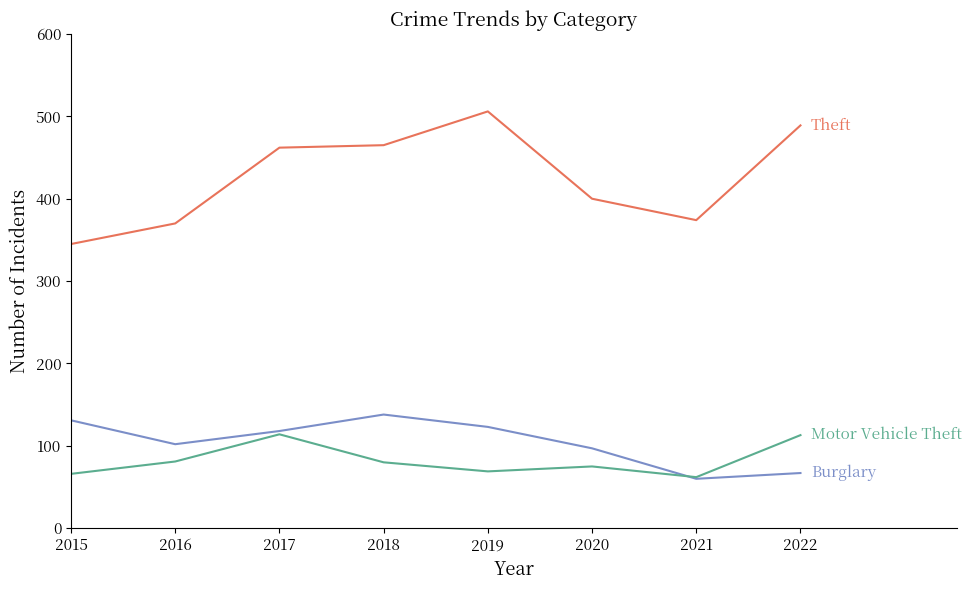

What is the difference between the highest and lowest values at 2022?

422